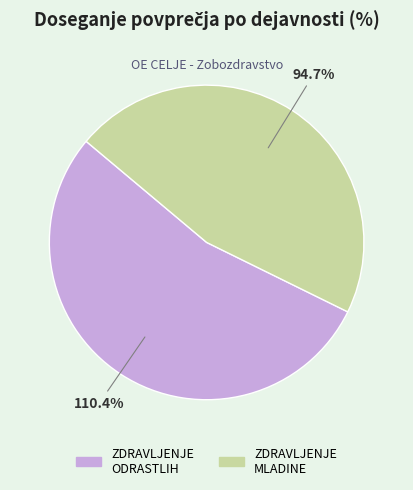

How many segments does this pie chart have?

2